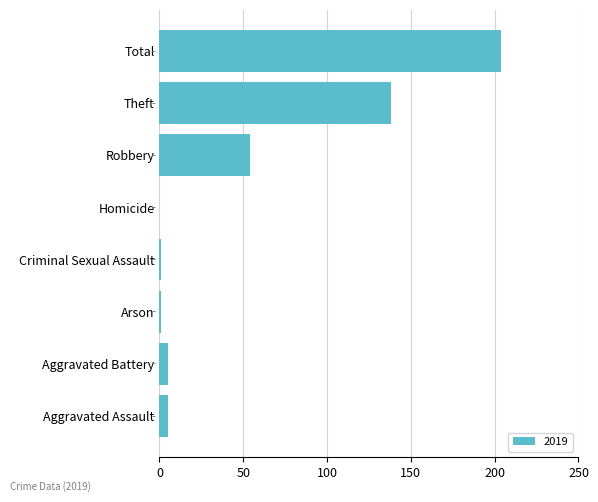

Between Aggravated Battery and Homicide, which is larger?

Aggravated Battery